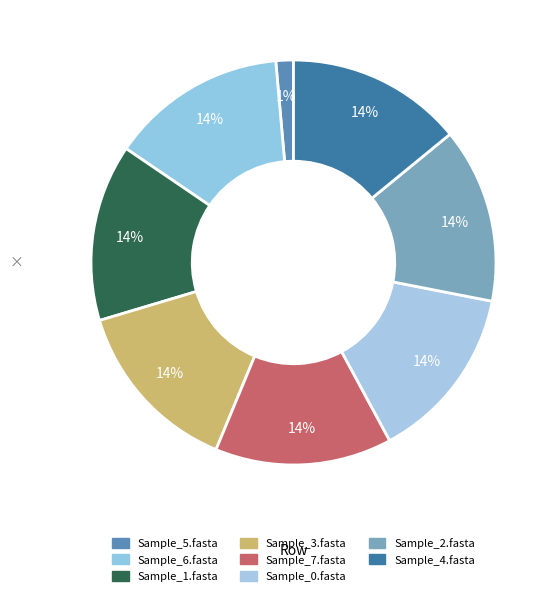

How many segments does this pie chart have?

8